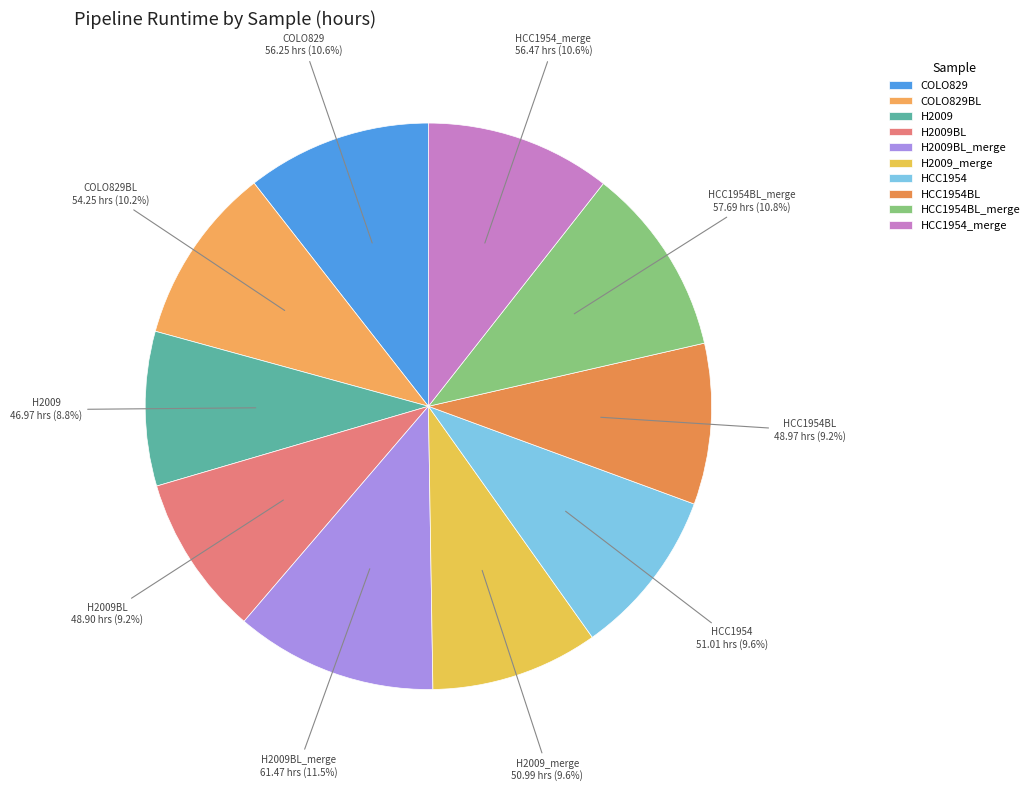

Does HCC1954BL represent more than half of the total?

No